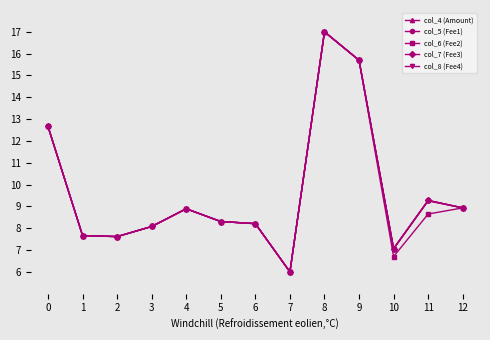

What value does the col_5 (Fee1) series have at 0?

12.7